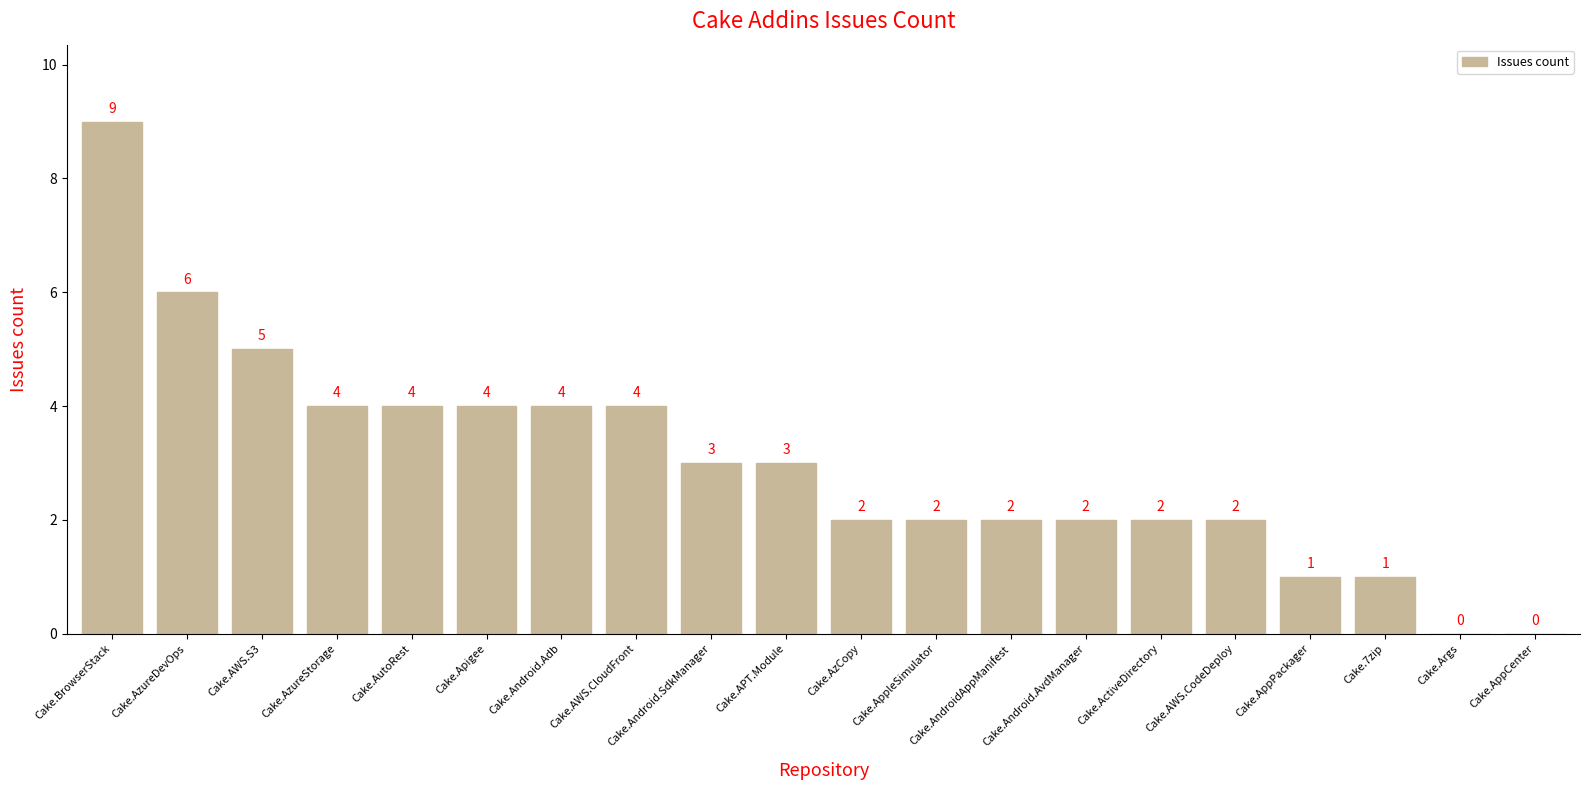

Does the chart contain stacked bars?

No